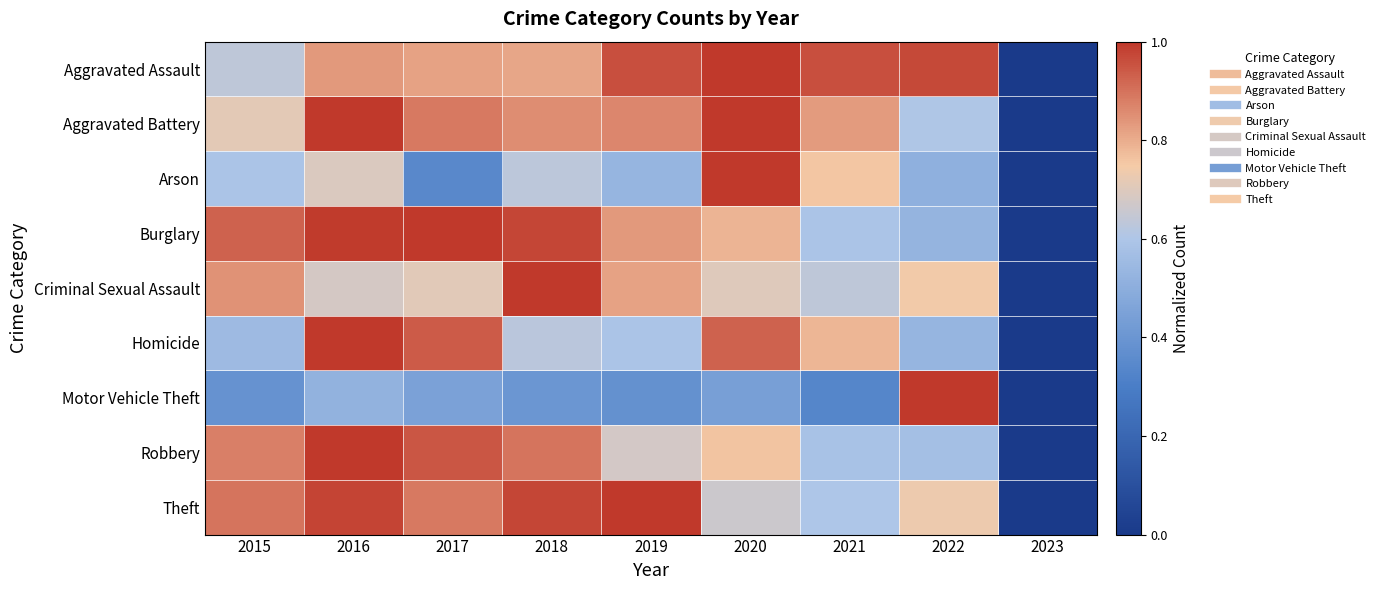

How many categories are shown in the chart?

9